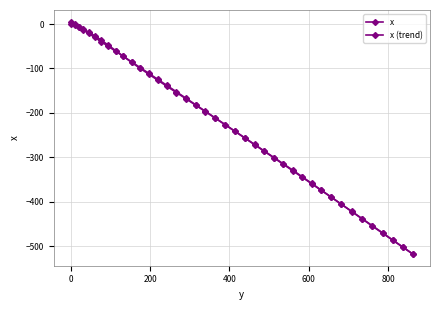

How many lines are shown in the chart?

2